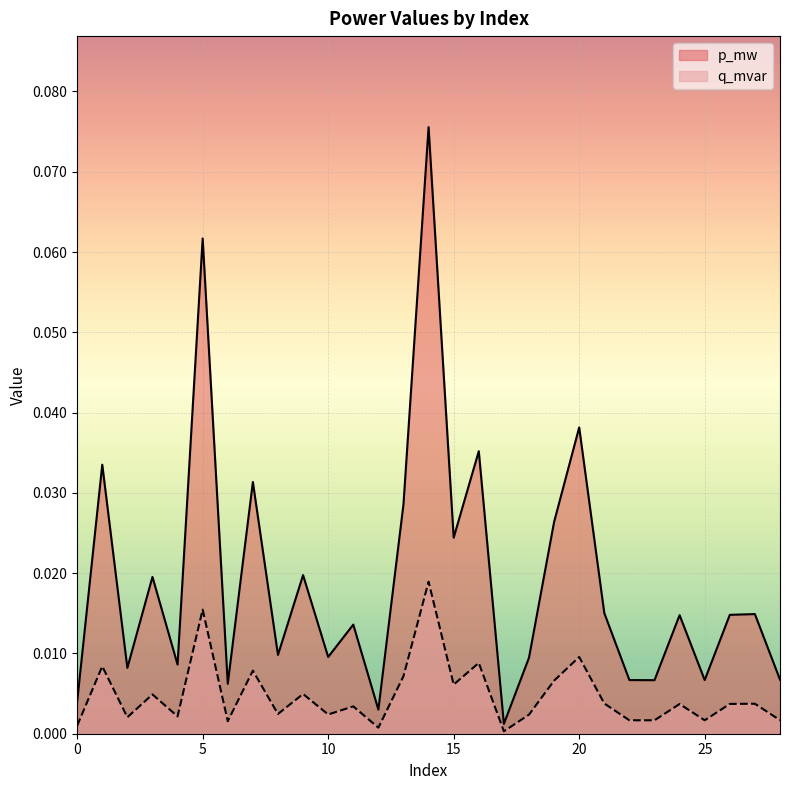

Rank the series by their maximum value, from lowest to highest.

q_mvar, p_mw